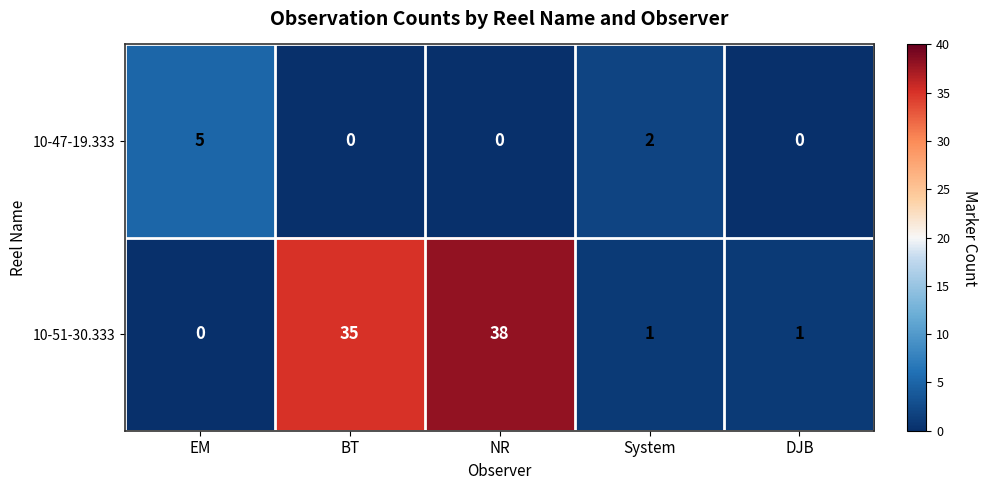

What is the total value across all series at BT?

35